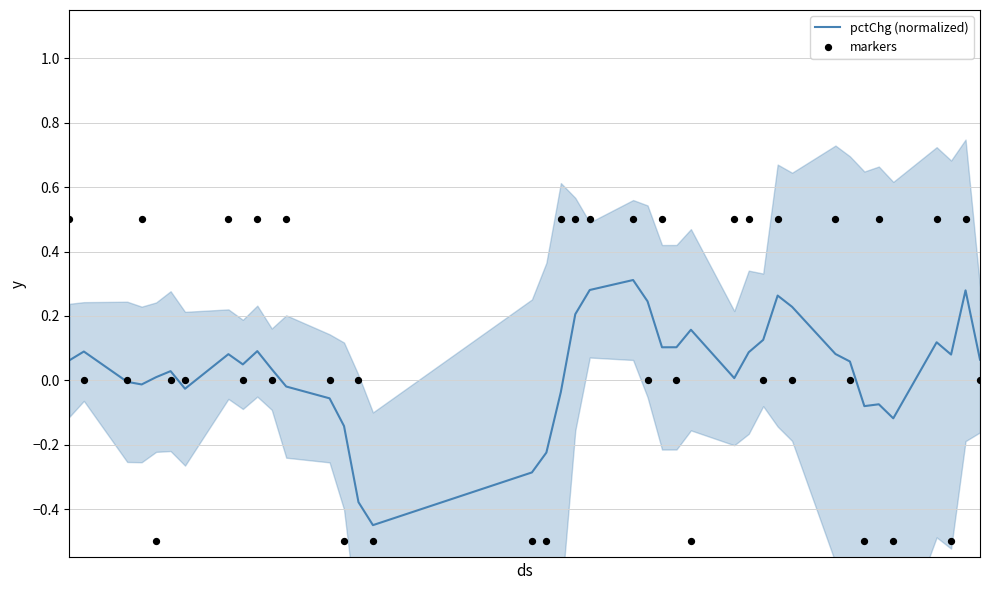

At how many categories does at least one series exceed 0?

30